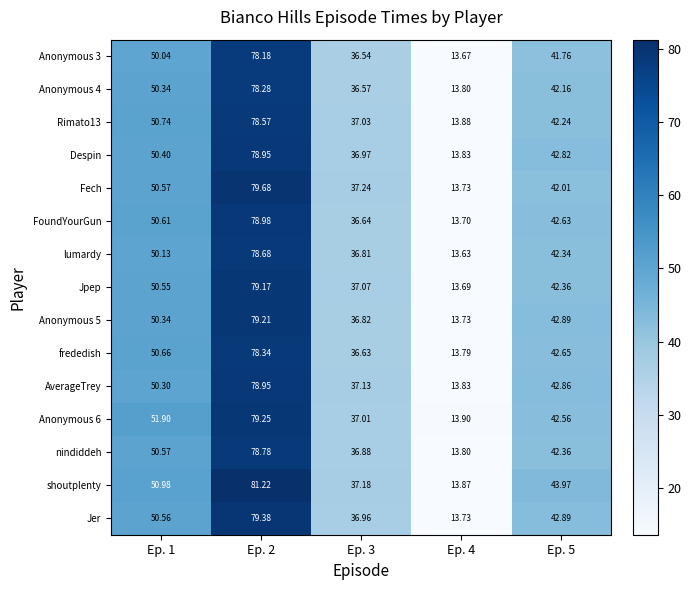

At which category is the sum across all series the highest?

Ep. 2